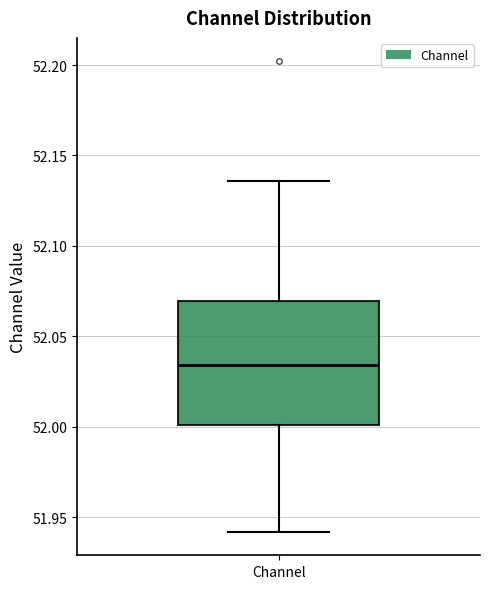

Where does the upper whisker of the box for Channel end on the y-axis? The values are not printed on the chart, so give them approximately, as read against the axis.

52.135